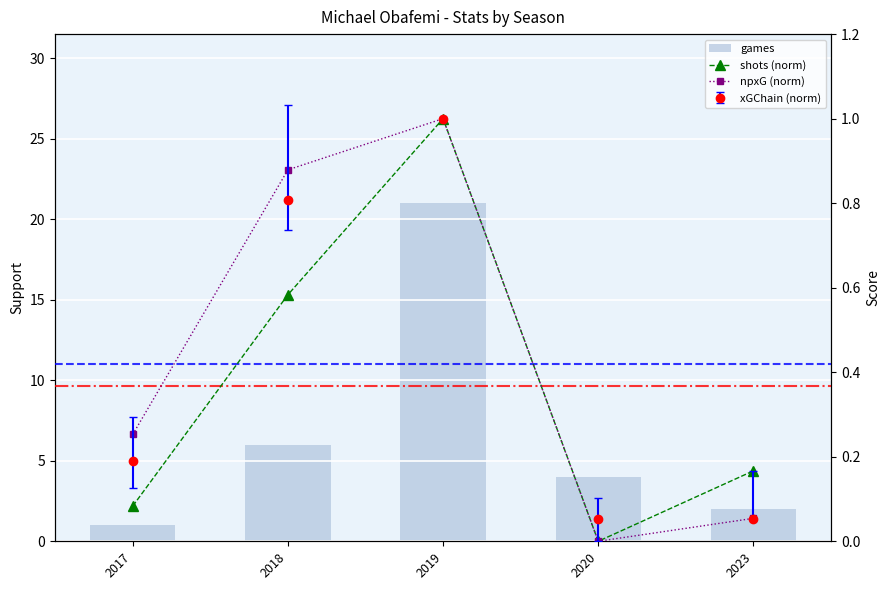

The games series shows 4.0 at 2020. True or false?

True